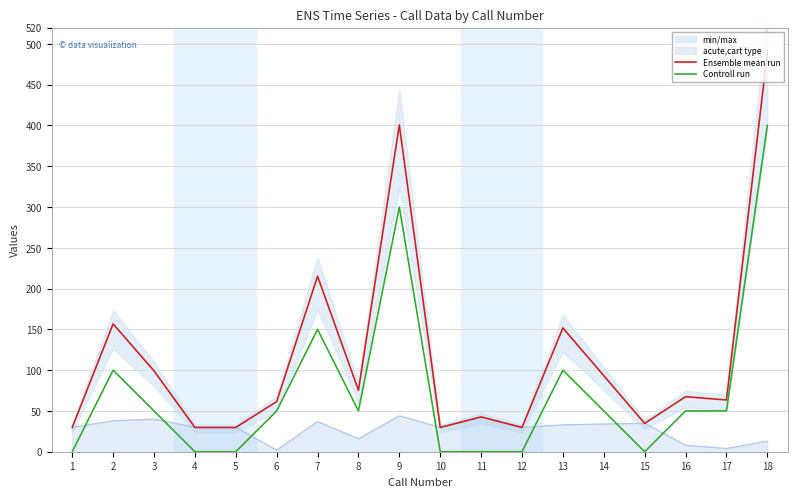

Reading left to right, extract all data points from this chart.

Ensemble mean run: 29.8	156.7	99.2	29.8	29.8	61.5	215.2	75.4	400.6	29.8	42.6	29.8	151.7	93.2	34.7	67.4	63.5	488.9
Controll run: 0.0	100.0	50.0	0.0	0.0	50.0	150.0	50.0	300.0	0.0	0.0	0.0	100.0	50.0	0.0	50.0	50.0	400.0